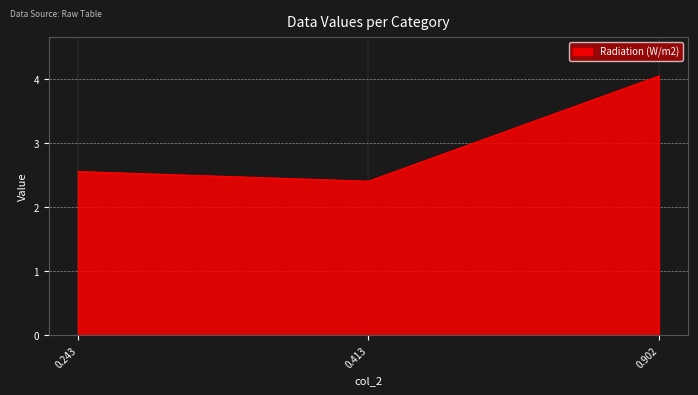

Which category has the highest value across all series?

0.902